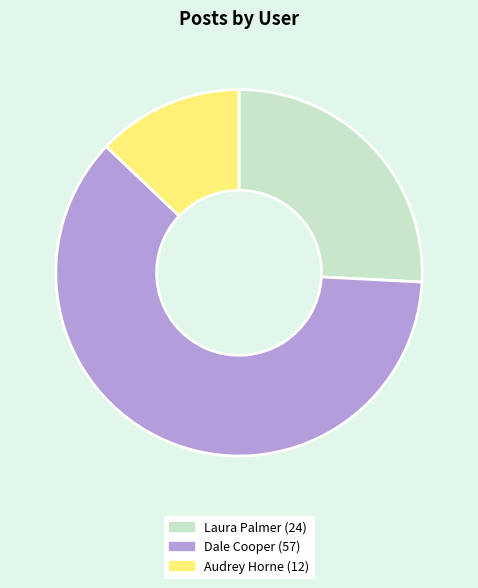

Between Audrey Horne (12) and Laura Palmer (24), which is larger?

Laura Palmer (24)